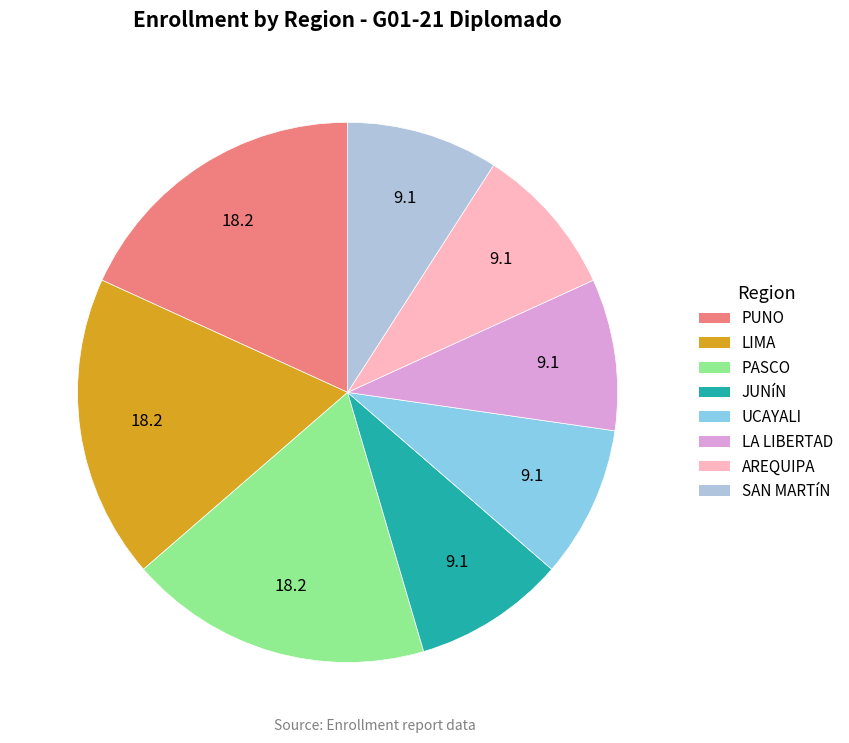

Does UCAYALI represent more than half of the total?

No